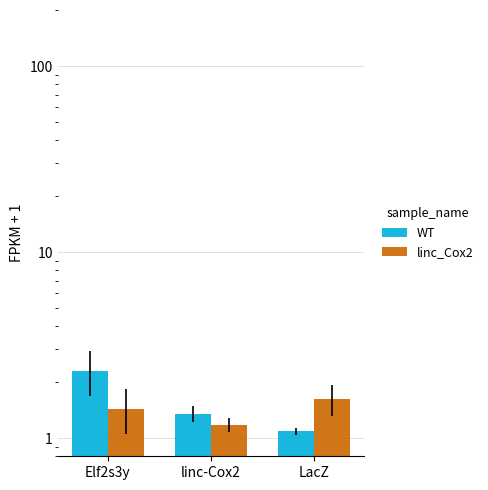

At which category is the sum across all series the highest?

Elf2s3y